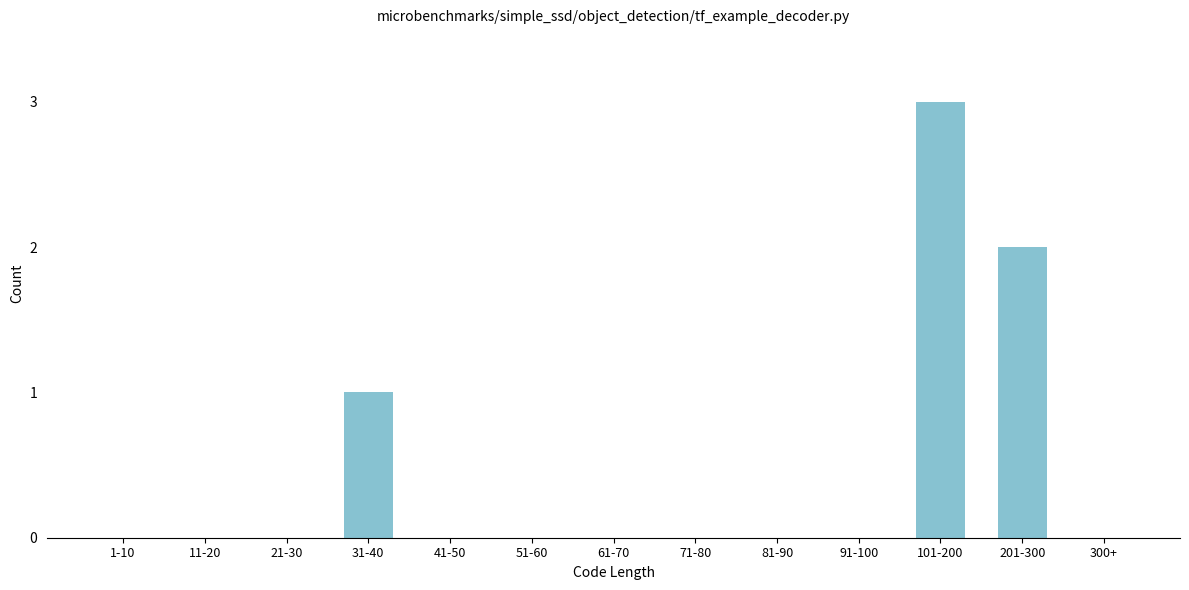

Reading left to right, list all the values displayed in this chart.

1-10=0	11-20=0	21-30=0	31-40=1	41-50=0	51-60=0	61-70=0	71-80=0	81-90=0	91-100=0	101-200=3	201-300=2	300+=0